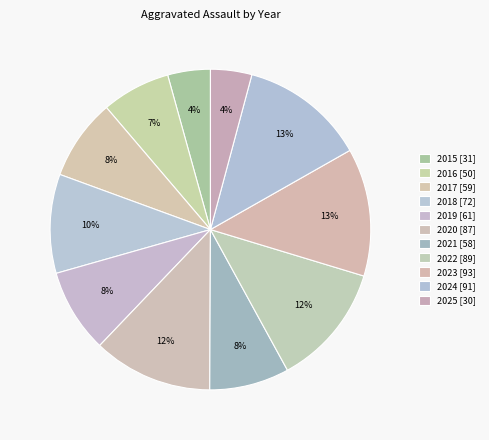

Approximately how many times larger is the value at 2015 compared to 2024?

0.3